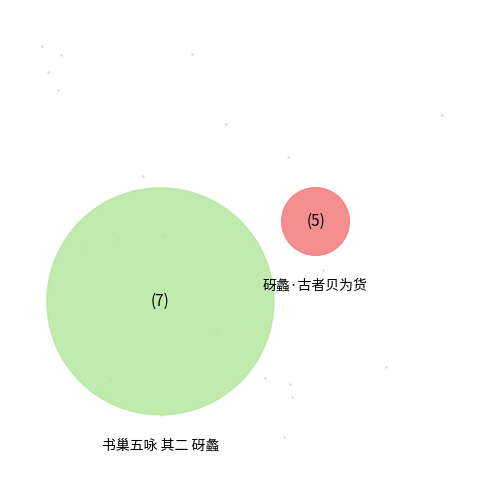

To the nearest percent, what is the average slice percentage?

50%